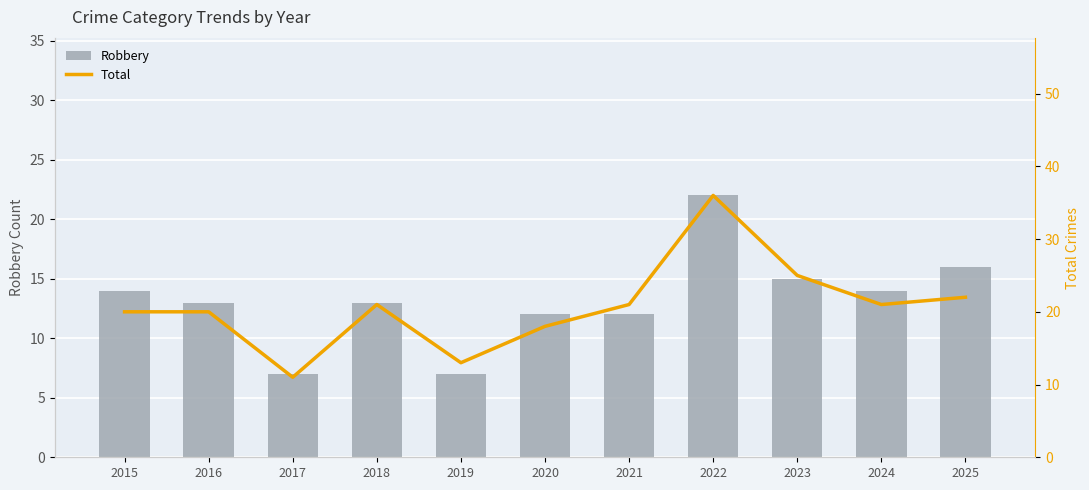

What is the difference between the maximum and minimum values in the Total series?

25